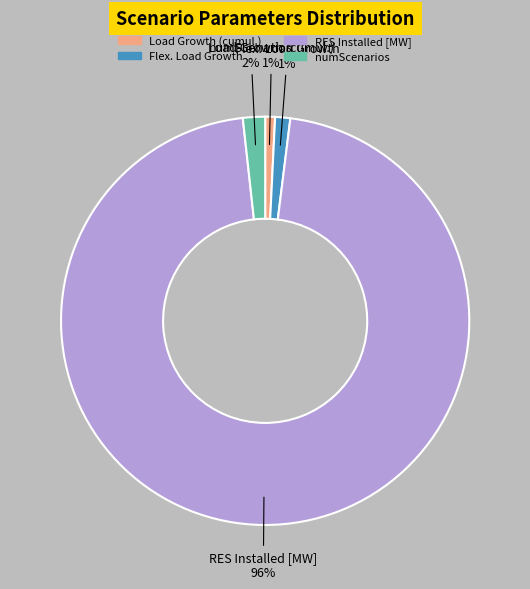

To the nearest percent, what is the difference between the largest and smallest slice percentages?

95%